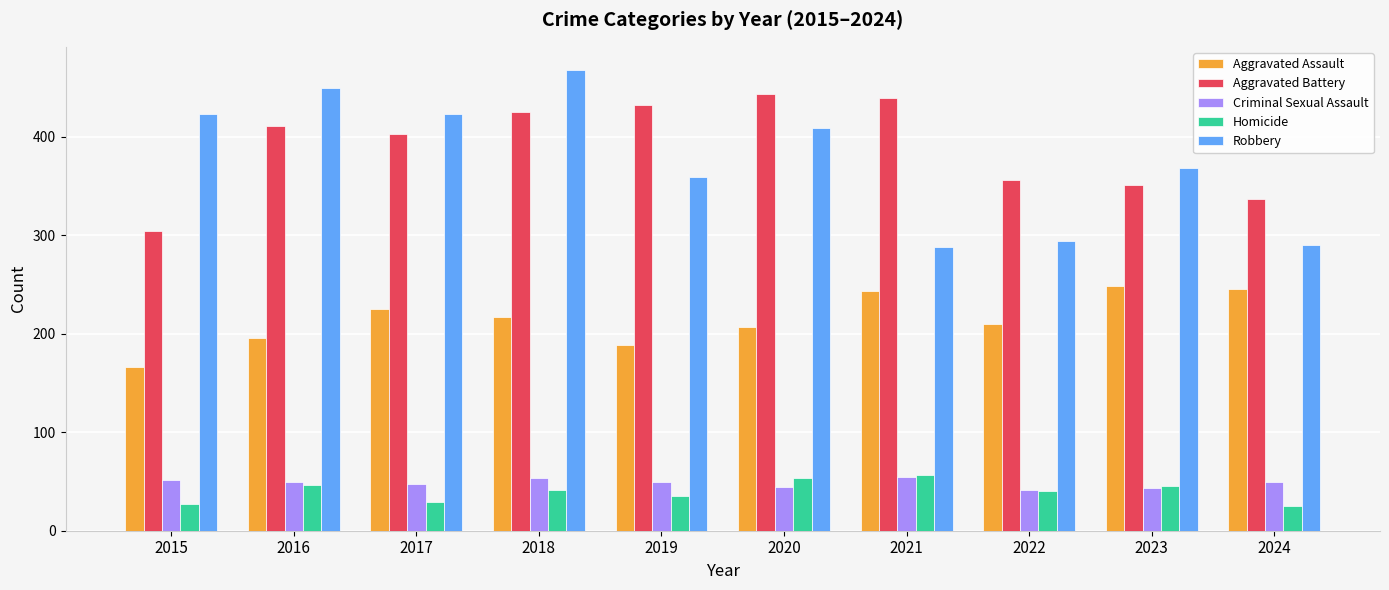

At 2015, list the series in order from largest to smallest.

Robbery, Aggravated Battery, Aggravated Assault, Criminal Sexual Assault, Homicide